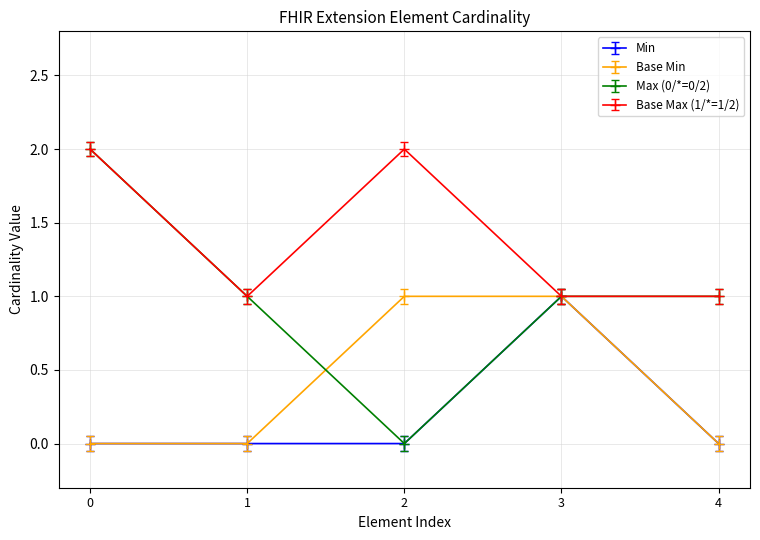

How many distinct data groups are displayed?

4